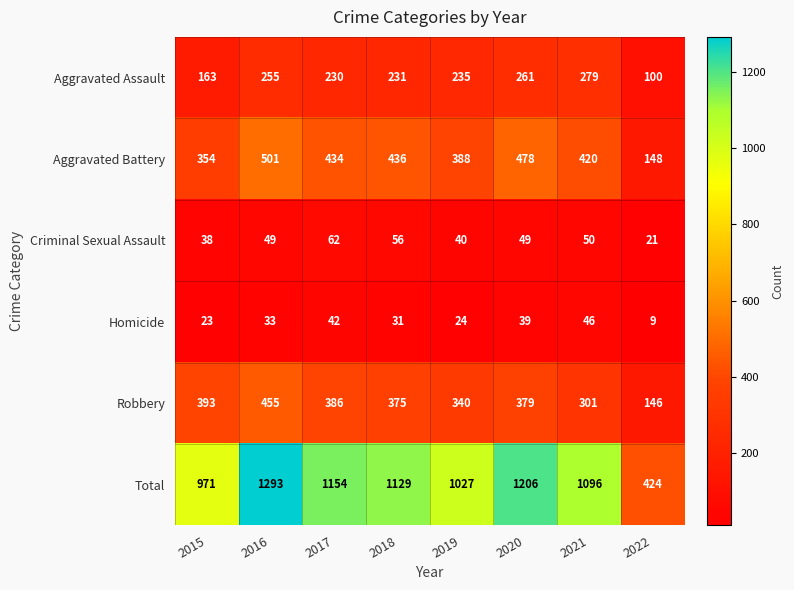

Which series changed the most between 2020 and 2021?

Total